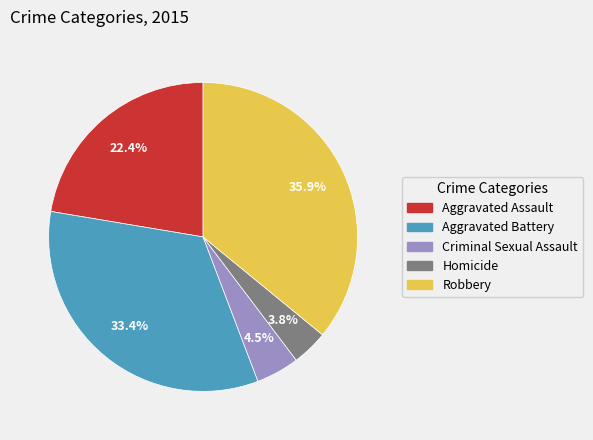

Between Aggravated Assault and Criminal Sexual Assault, which is larger?

Aggravated Assault